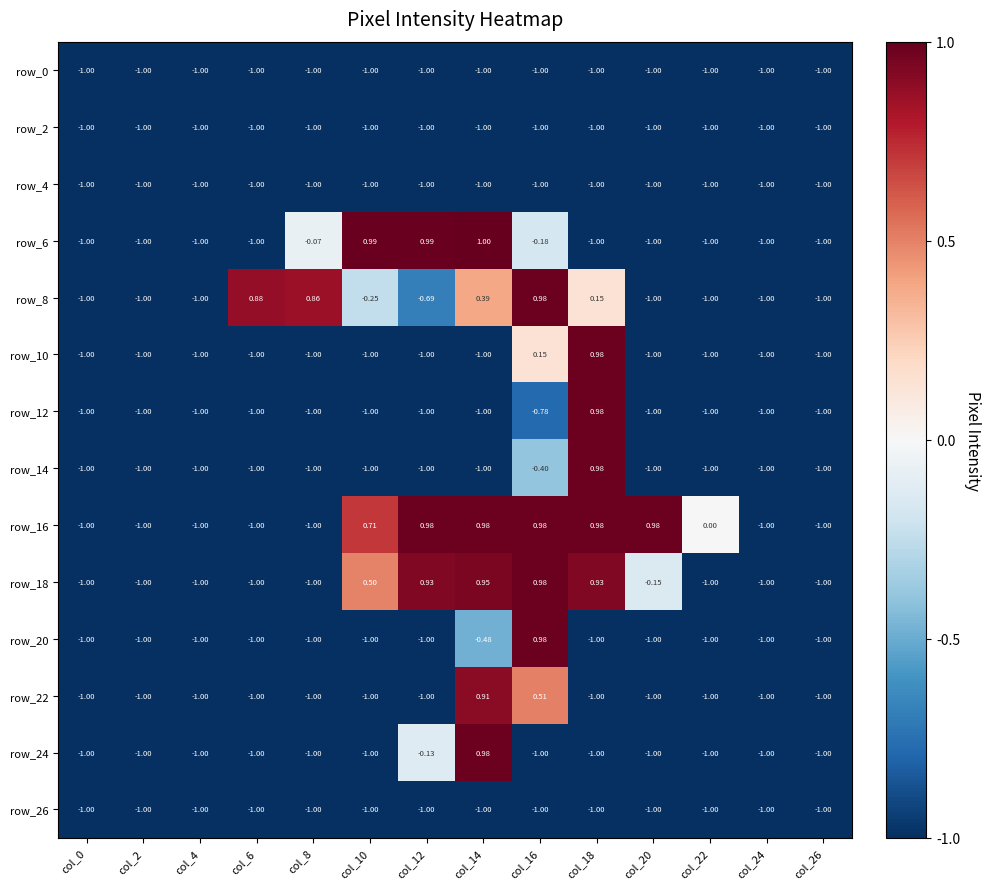

The row_0 series shows -1.0 at col_18. True or false?

True